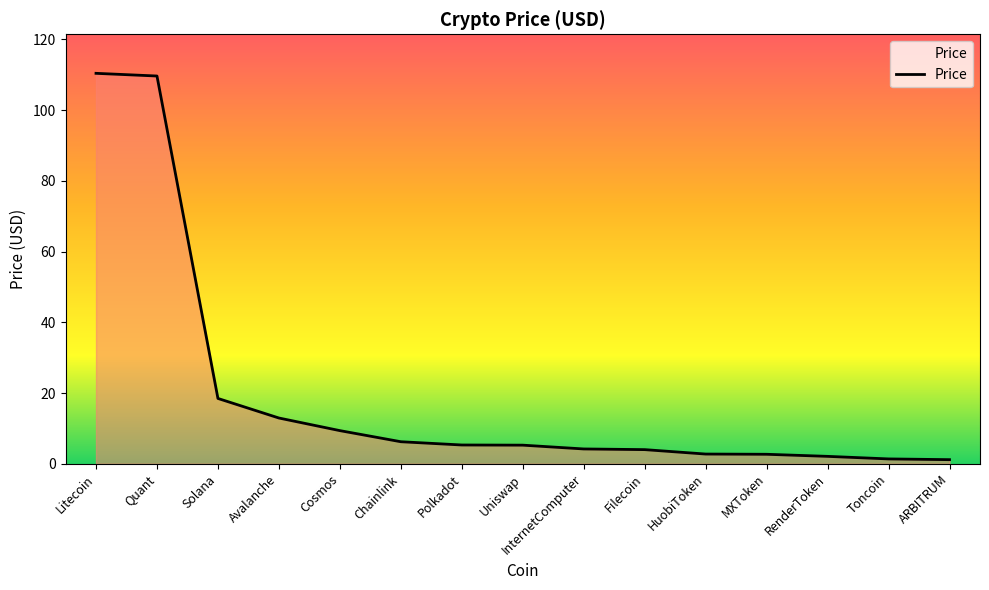

What position from the left is Cosmos?

5